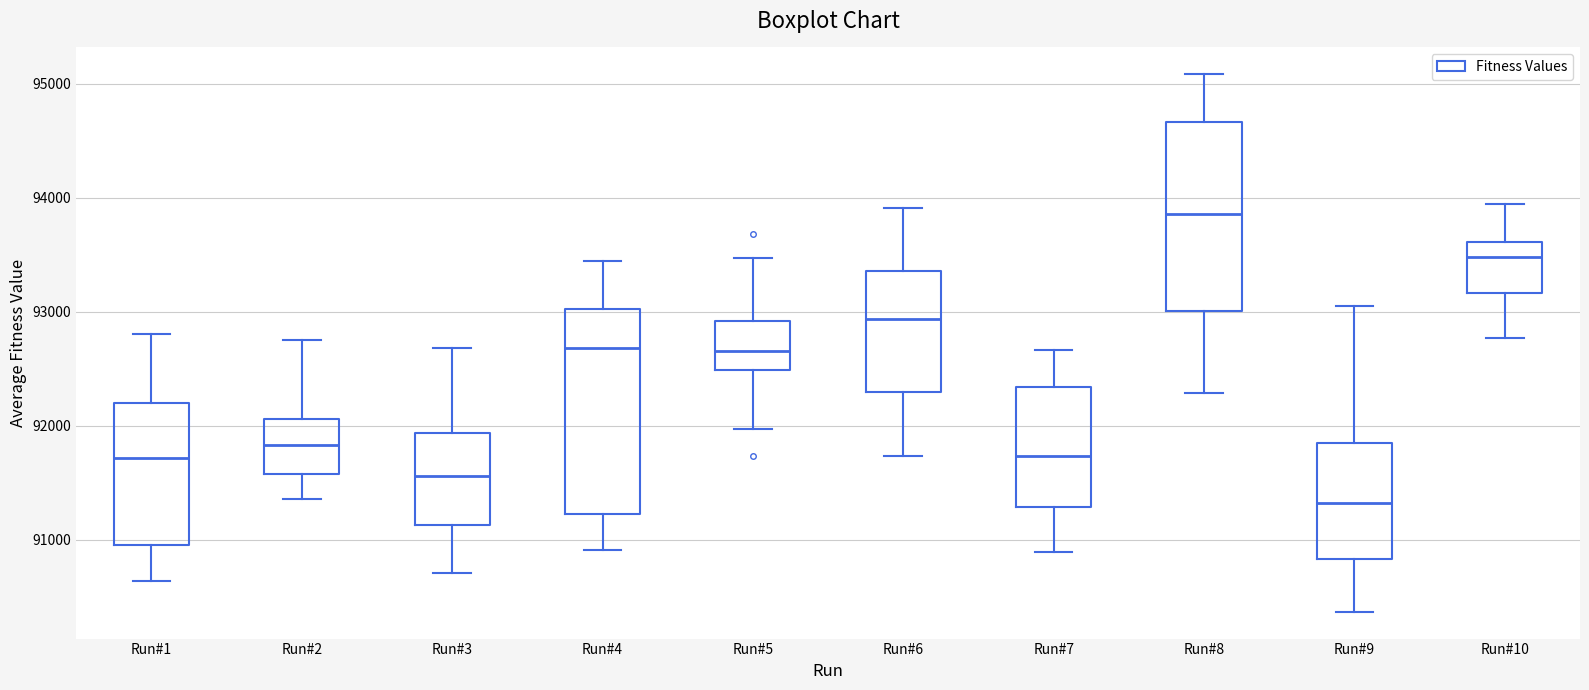

Which box is the tallest, from its lower edge to its upper edge?

Run#4